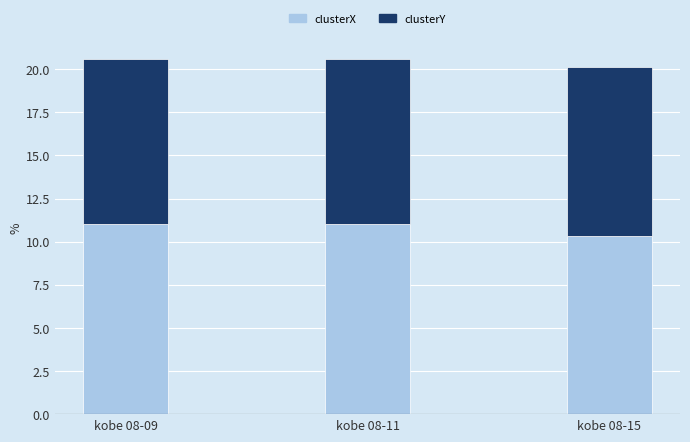

What is the difference between the clusterX values at kobe 08-15 and kobe 08-11?

0.6